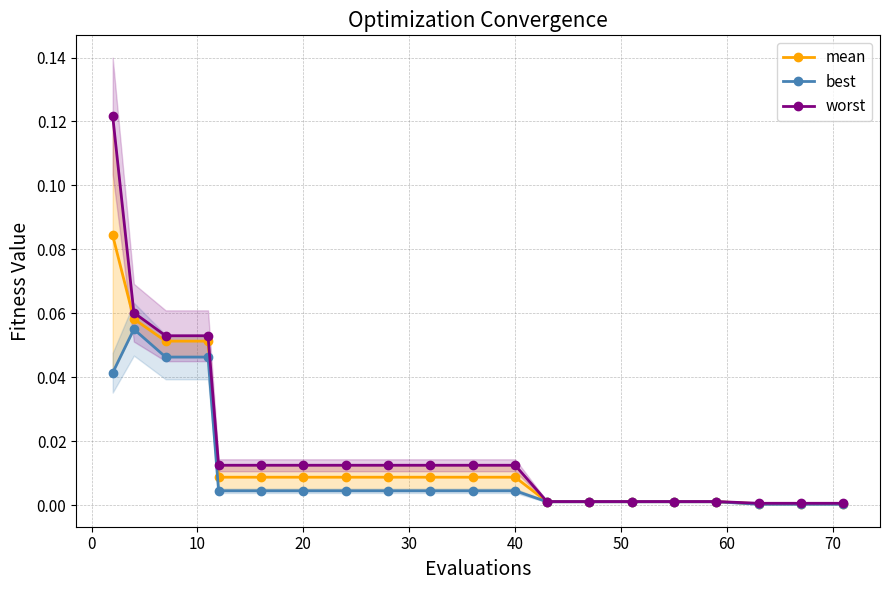

How many distinct data groups are displayed?

3